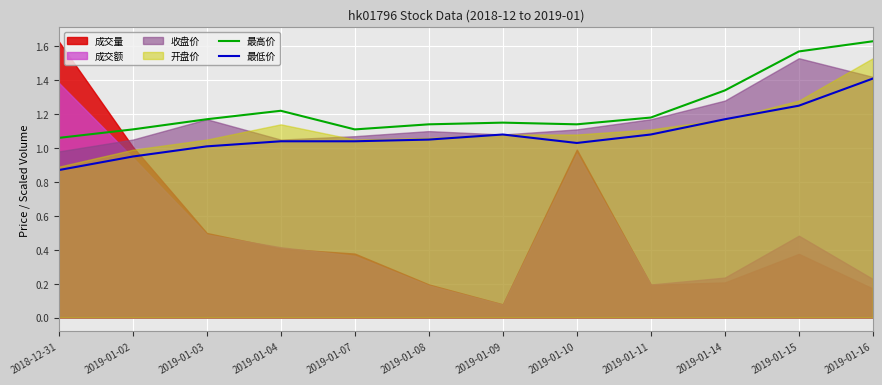

At which category does 最低价 reach its first local valley?

2019-01-10